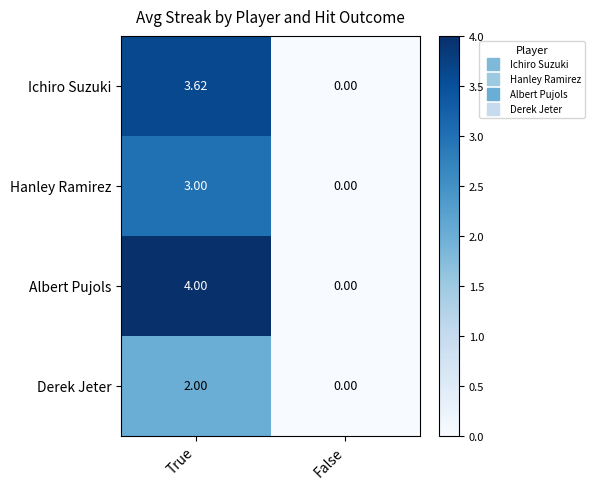

Which category has the lowest value in the Hanley Ramirez series?

False